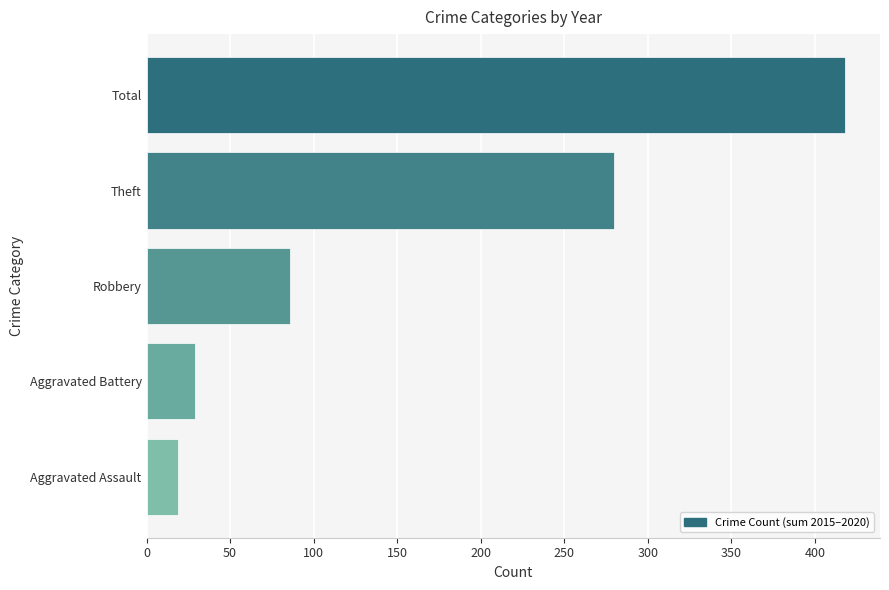

True or false: the data shows 29 at Aggravated Battery.

True